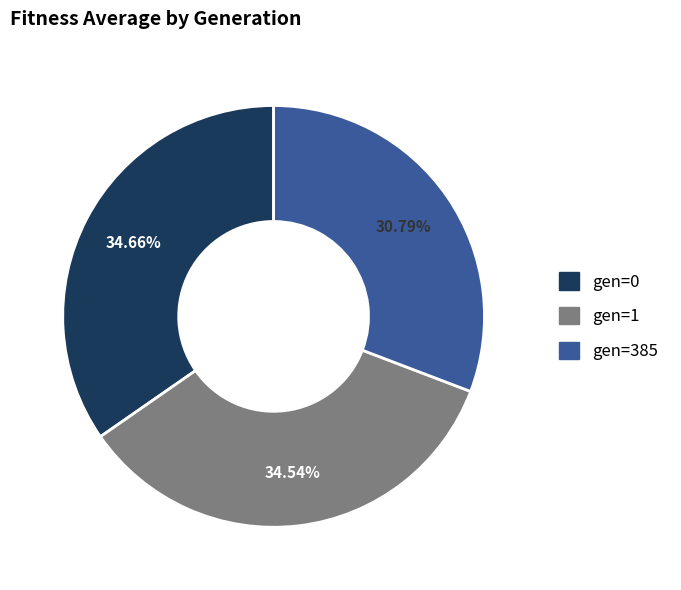

Count the number of slices in the pie.

3